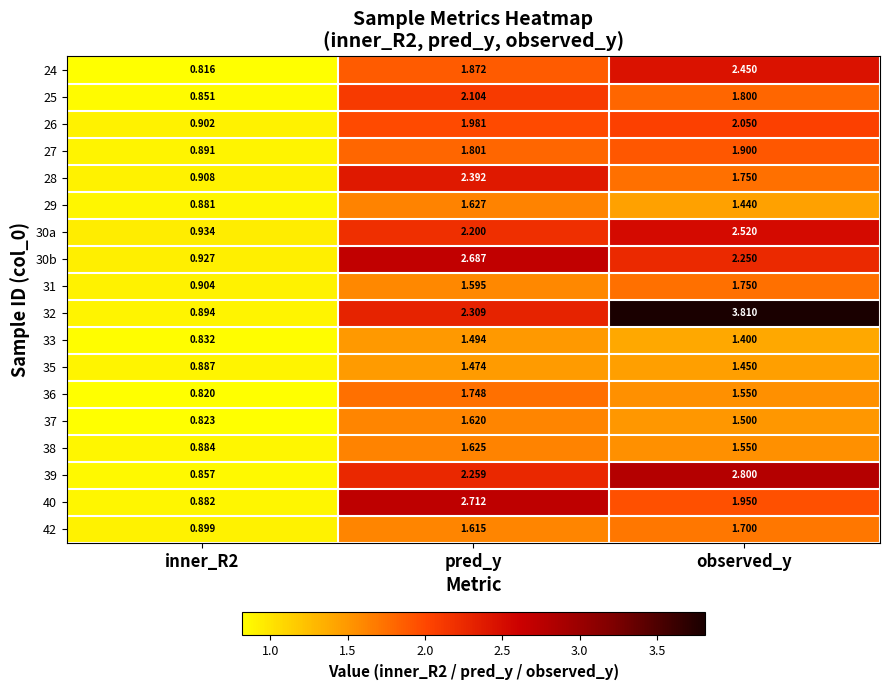

Which series has the widest spread of values?

32